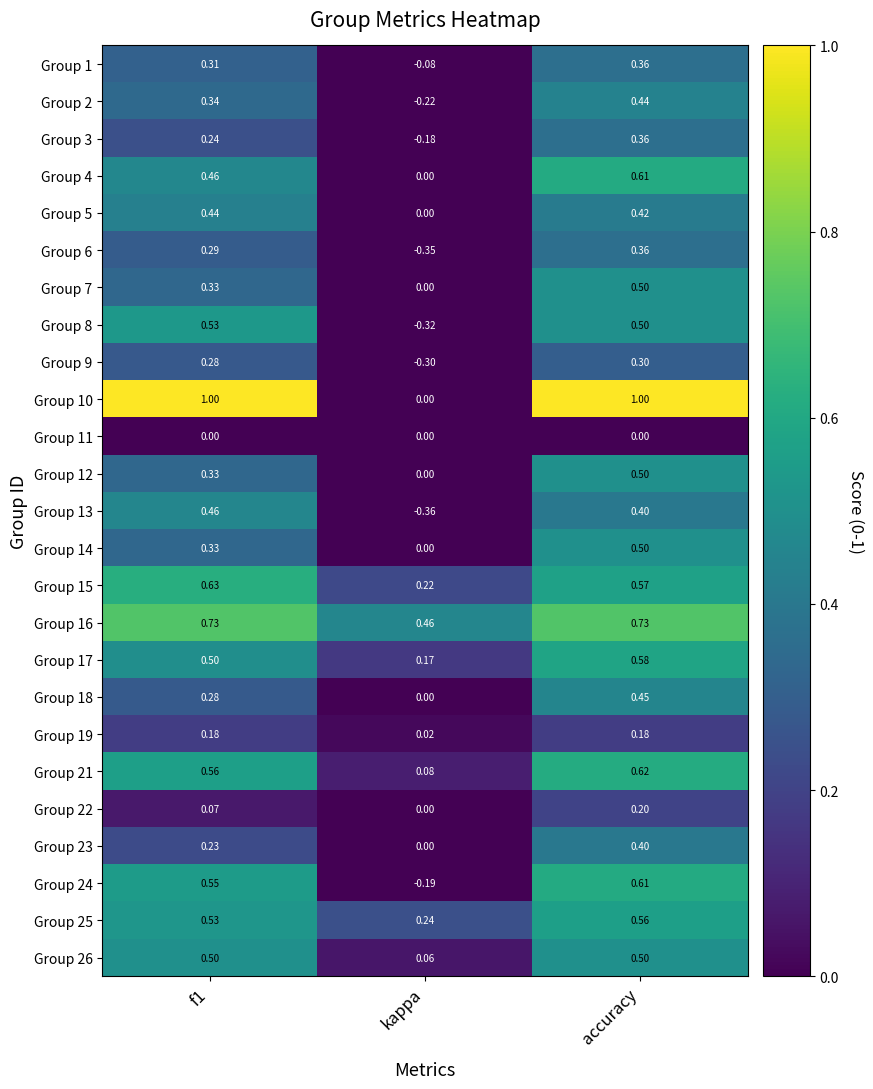

What is the difference between the highest and lowest values at accuracy?

1.0